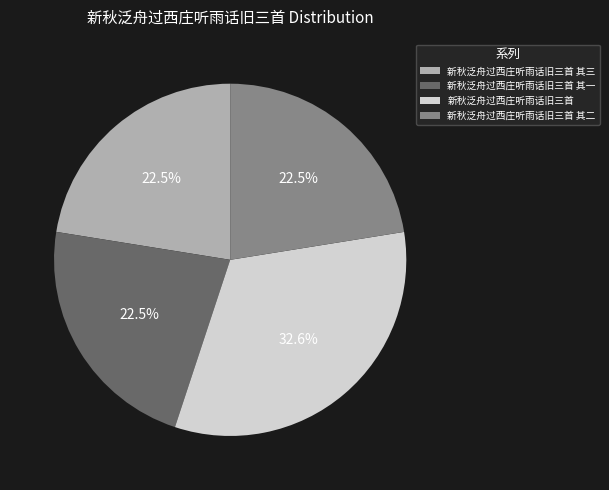

Combined, do 新秋泛舟过西庄听雨话旧三首 其三 and 新秋泛舟过西庄听雨话旧三首 其二 account for over 50%?

No